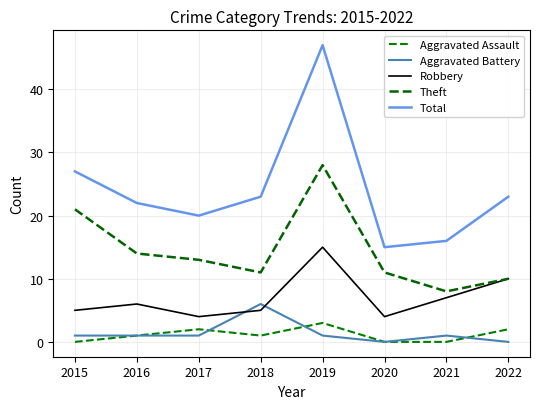

Is the value of Total at 2020 greater than the value of Aggravated Assault at 2022?

Yes